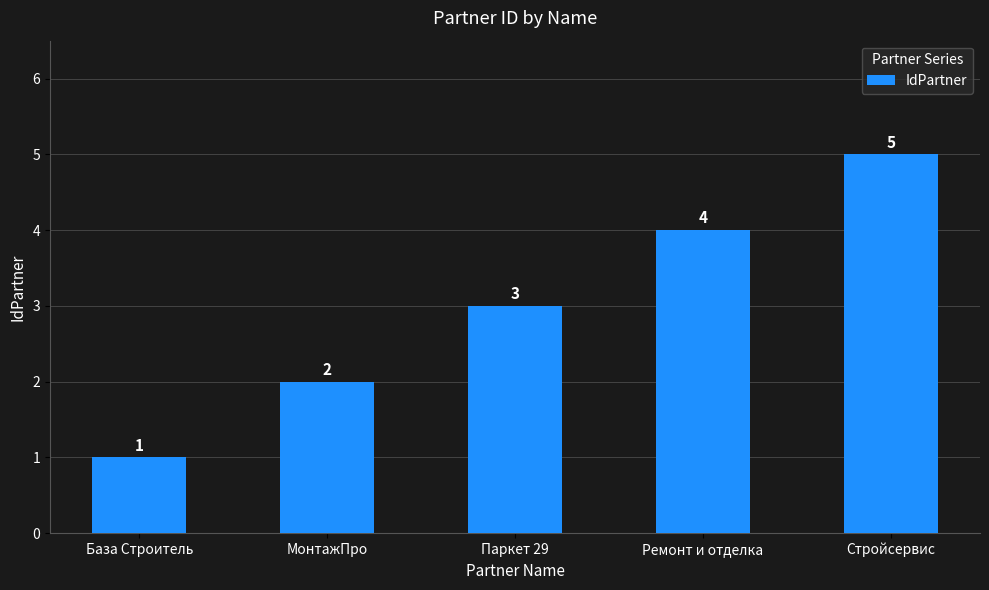

How many values are between 2 and 4?

3